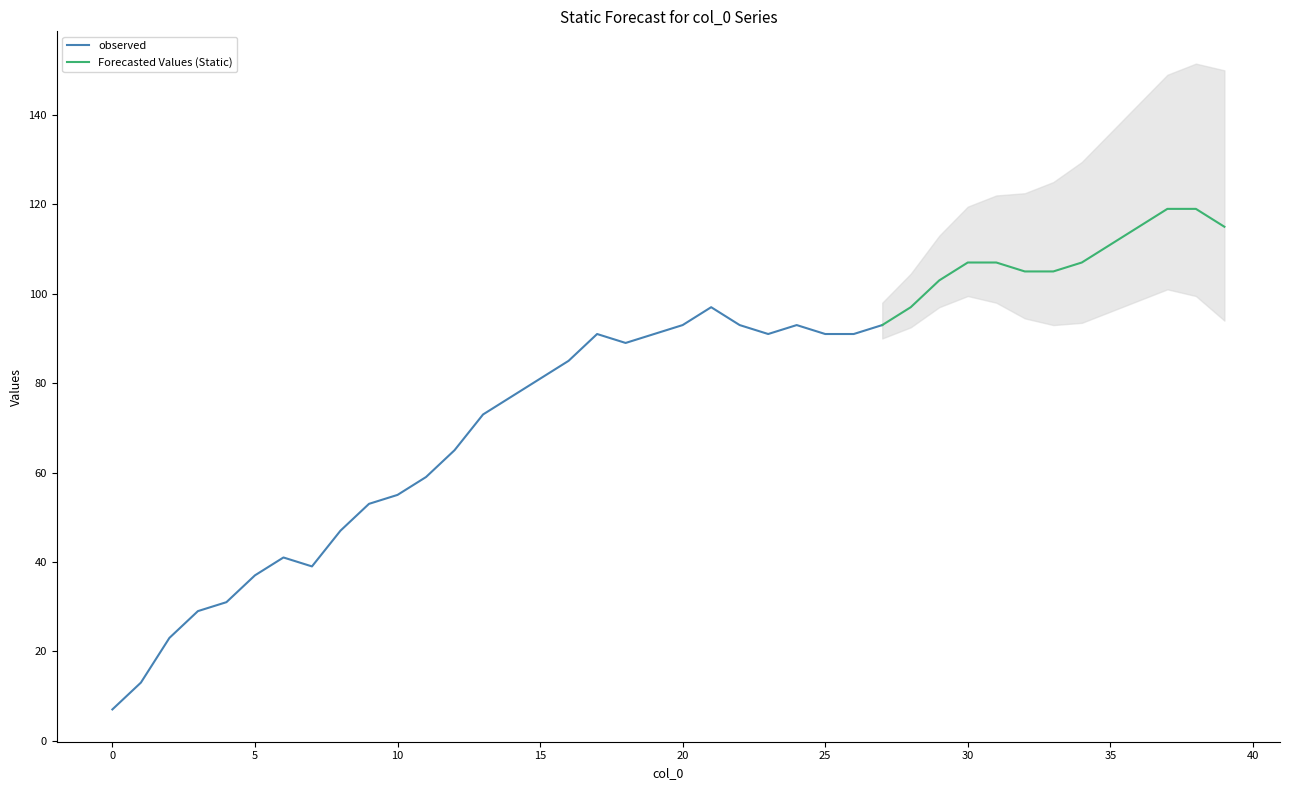

Is it true that the value at 7 is 39?

True